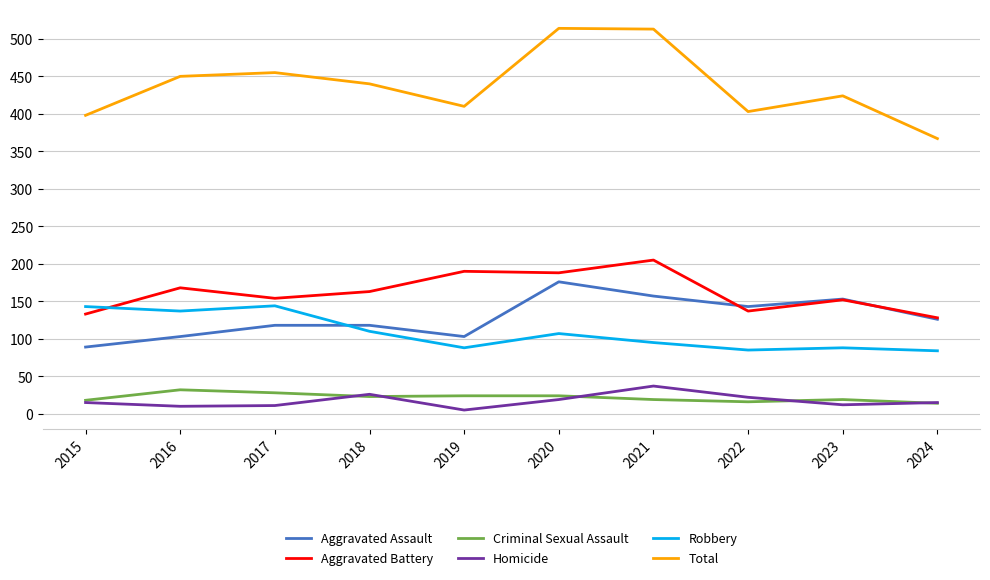

What is the average value of the Homicide series?

17